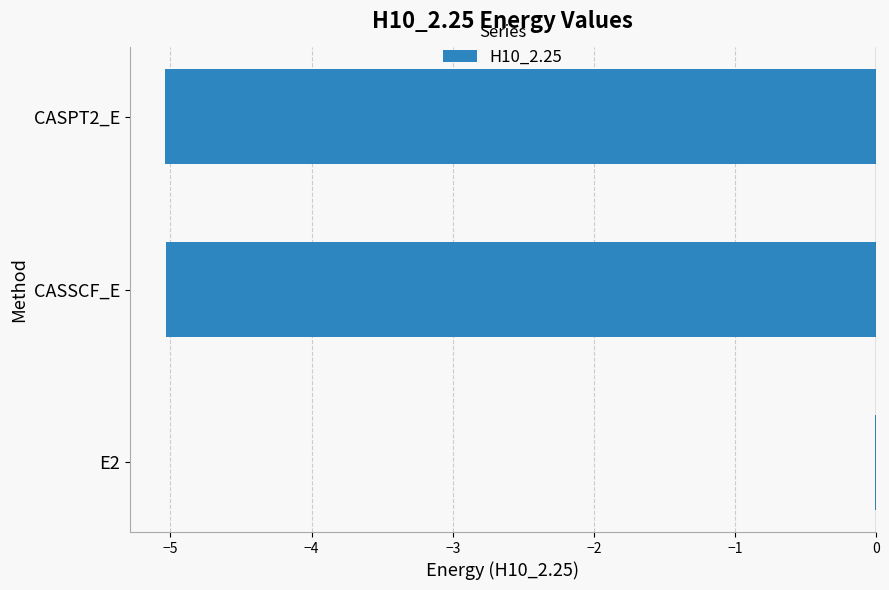

What is the sum of the values at CASSCF_E and CASPT2_E?

-10.1